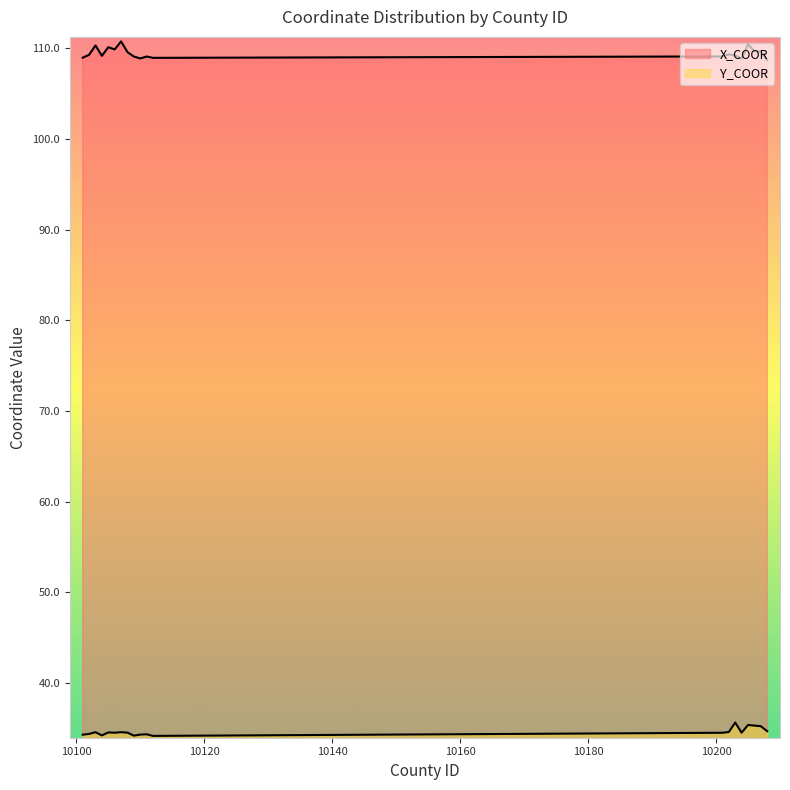

True or false: X_COOR has a value of 32.0 at 10112.

False